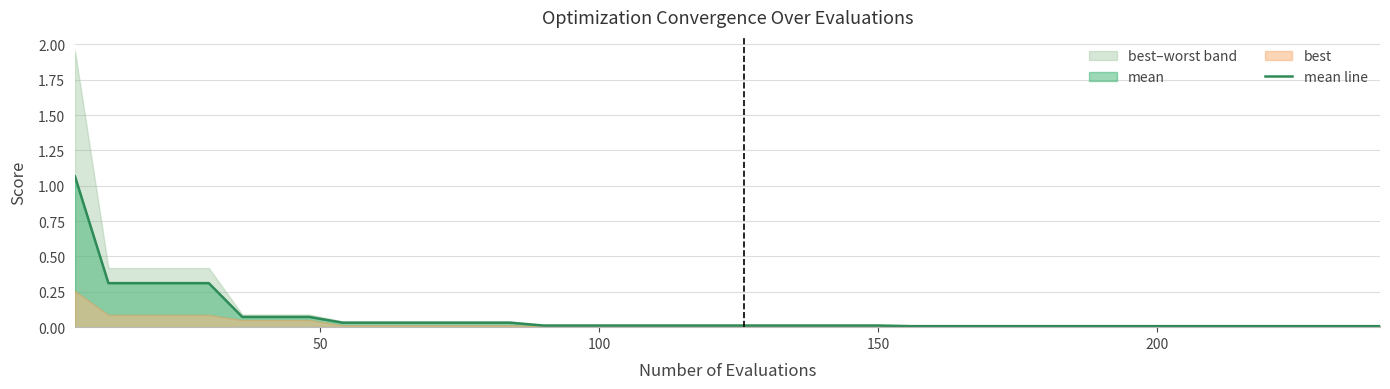

Reading left to right, extract all data points from this chart.

1.1	0.3	0.3	0.3	0.3	0.1	0.1	0.1	0.0	0.0	0.0	0.0	0.0	0.0	0.0	0.0	0.0	0.0	0.0	0.0	0.0	0.0	0.0	0.0	0.0	0.0	0.0	0.0	0.0	0.0	0.0	0.0	0.0	0.0	0.0	0.0	0.0	0.0	0.0	0.0